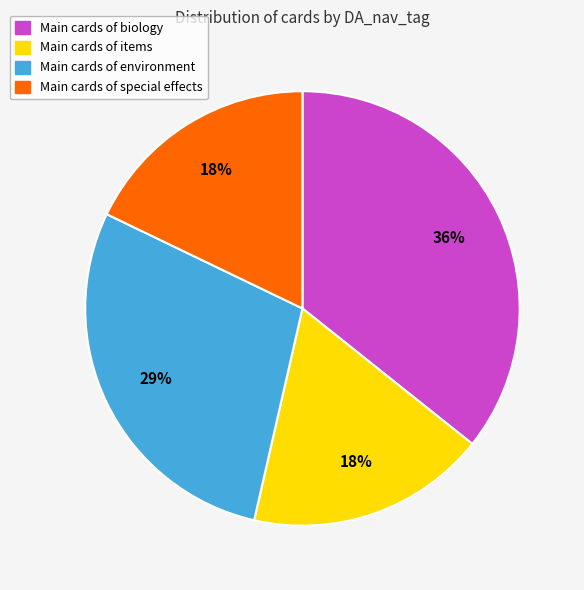

To the nearest percent, what is the difference between the largest and smallest slice percentages?

18%